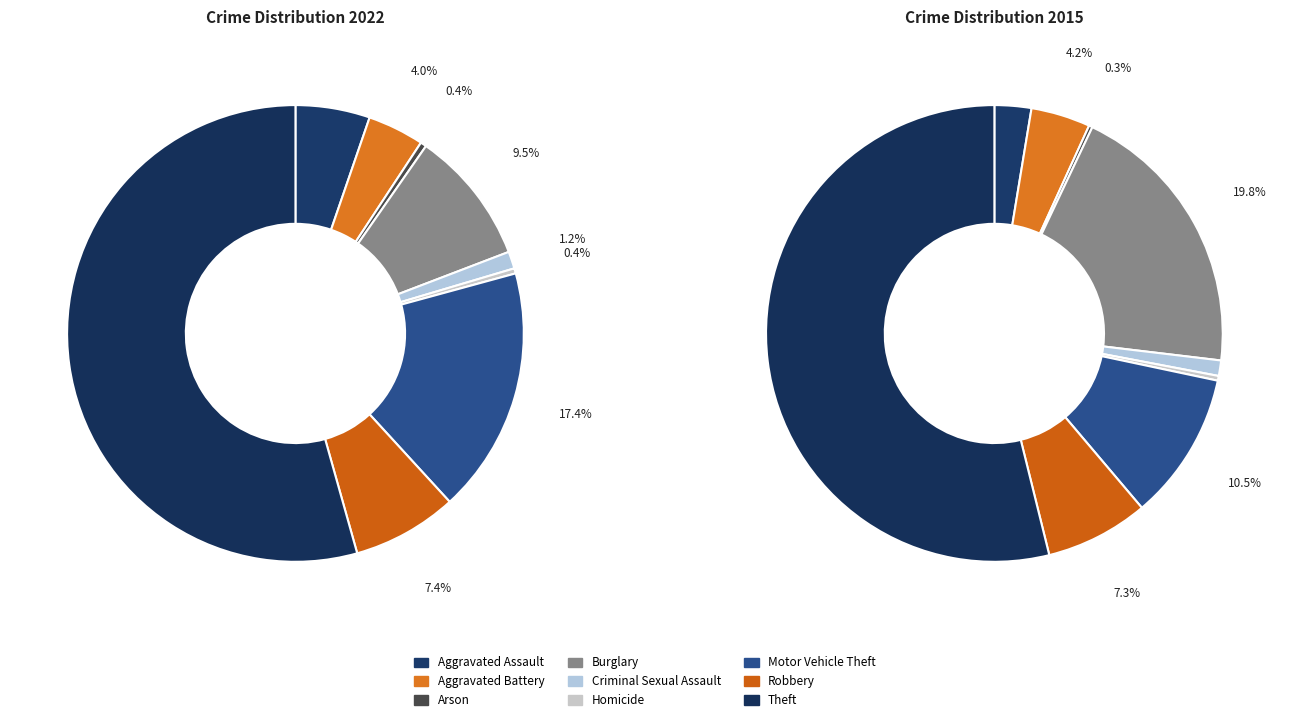

Which has a higher value, Criminal Sexual Assault or Burglary?

Burglary